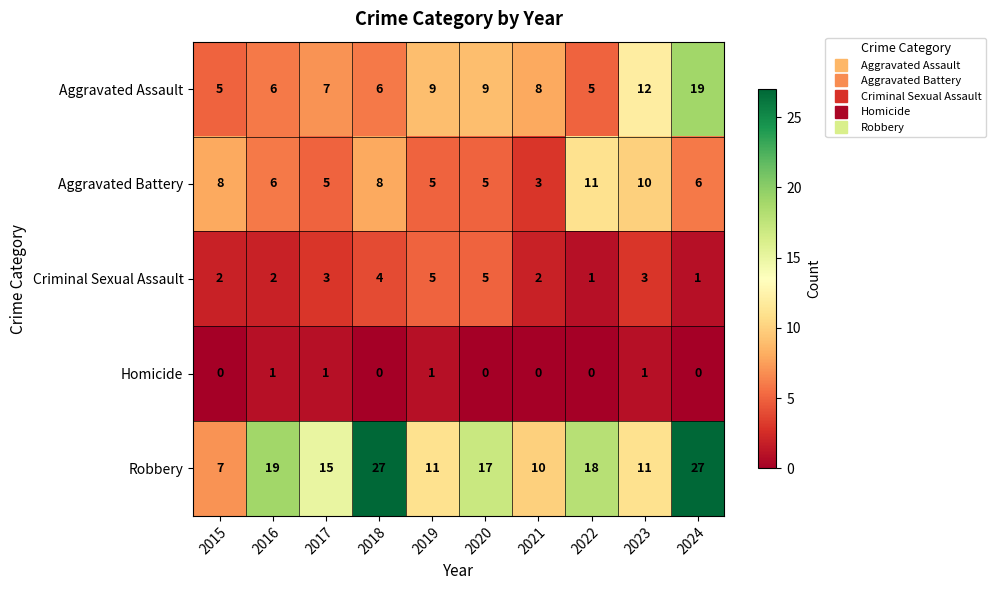

Rank the series at 2017 from highest to lowest value.

Robbery, Aggravated Assault, Aggravated Battery, Criminal Sexual Assault, Homicide